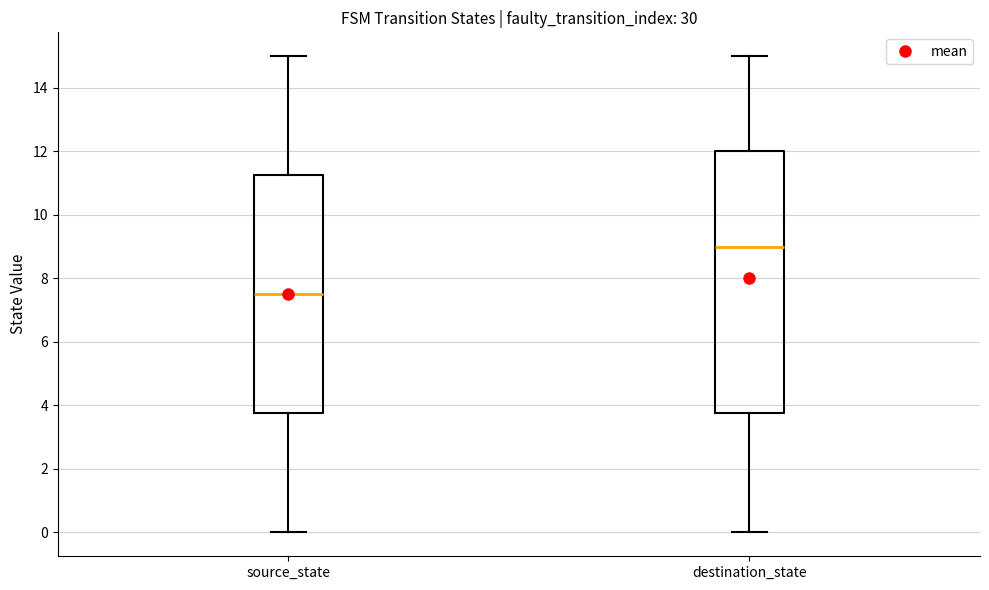

Comparing the boxes themselves (not the whiskers), which one is the tallest?

destination_state